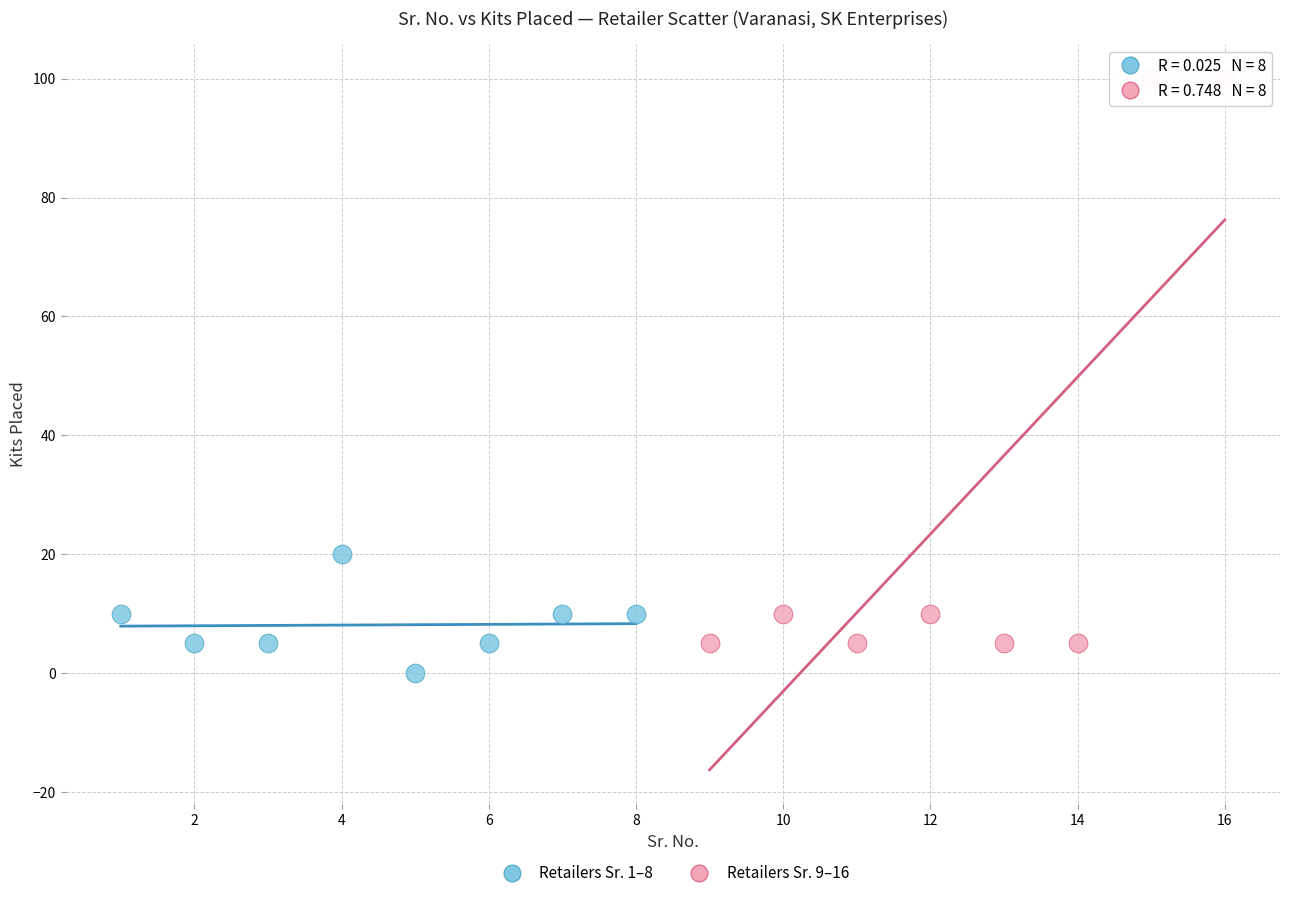

Which series contains the lowest Y value?

Retailers Sr. 1–8